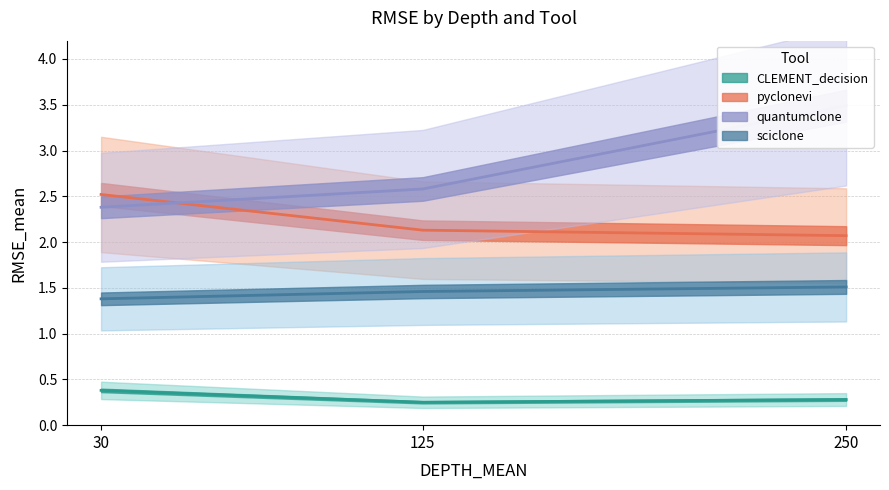

How many lines are shown in the chart?

4